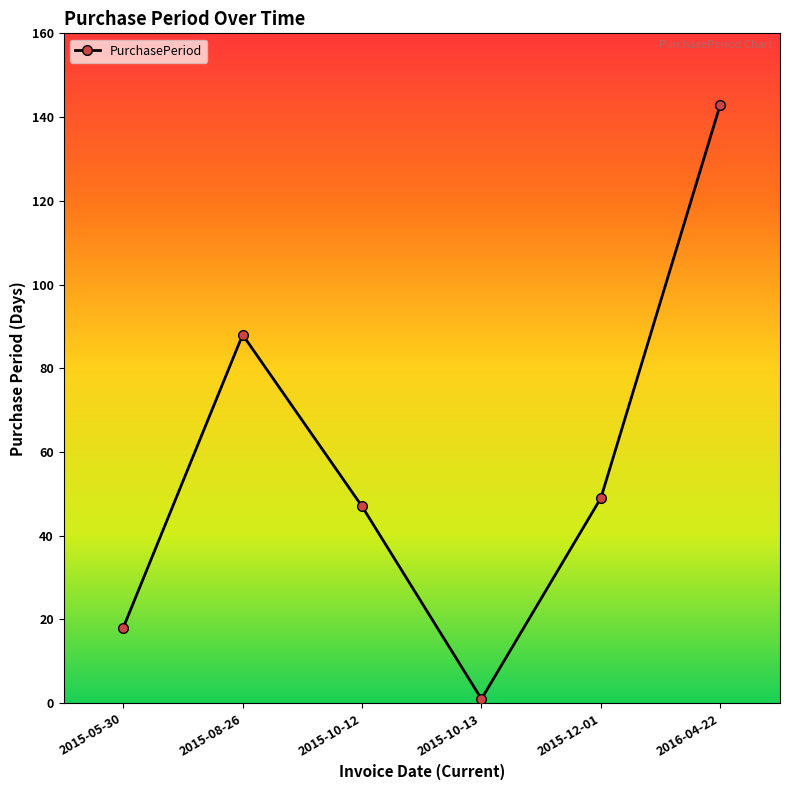

True or false: the data shows 27 at 2015-05-30.

False